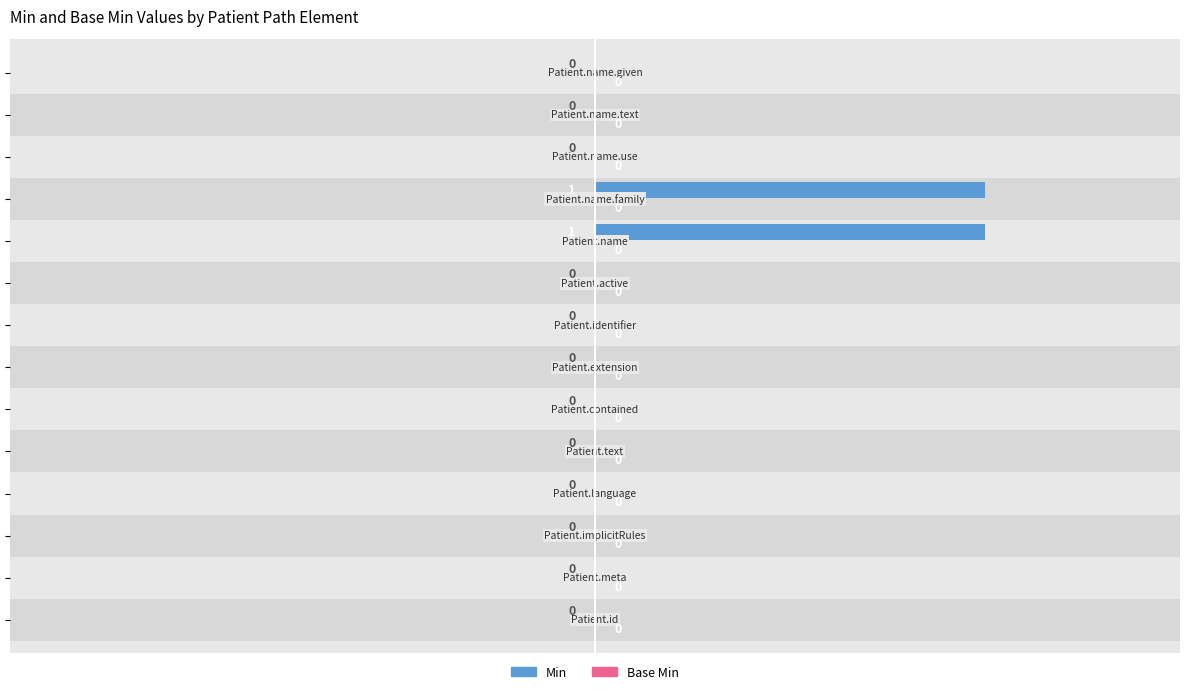

Count the number of categories in the chart.

14